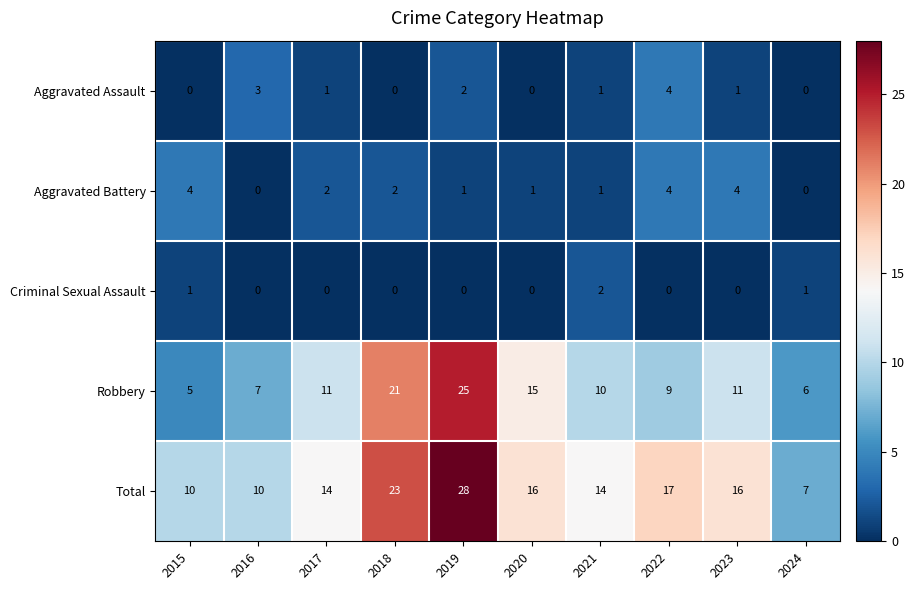

True or false: Aggravated Assault has a value of -3 at 2020.

False